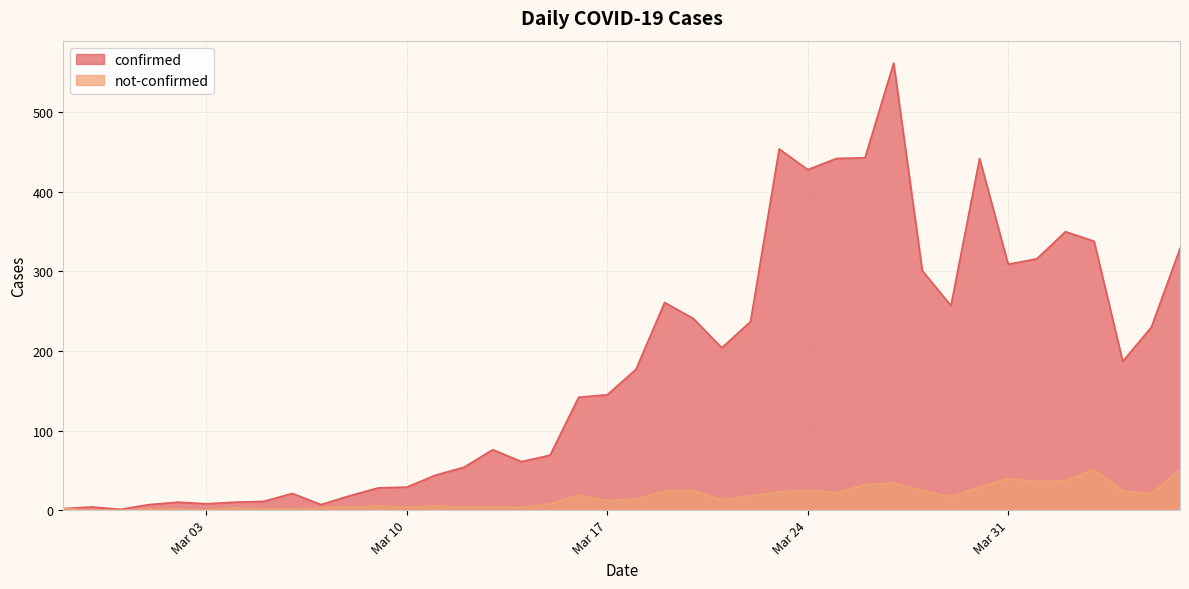

In confirmed, how many points are lower than both neighbors (excluding endpoints)?

9